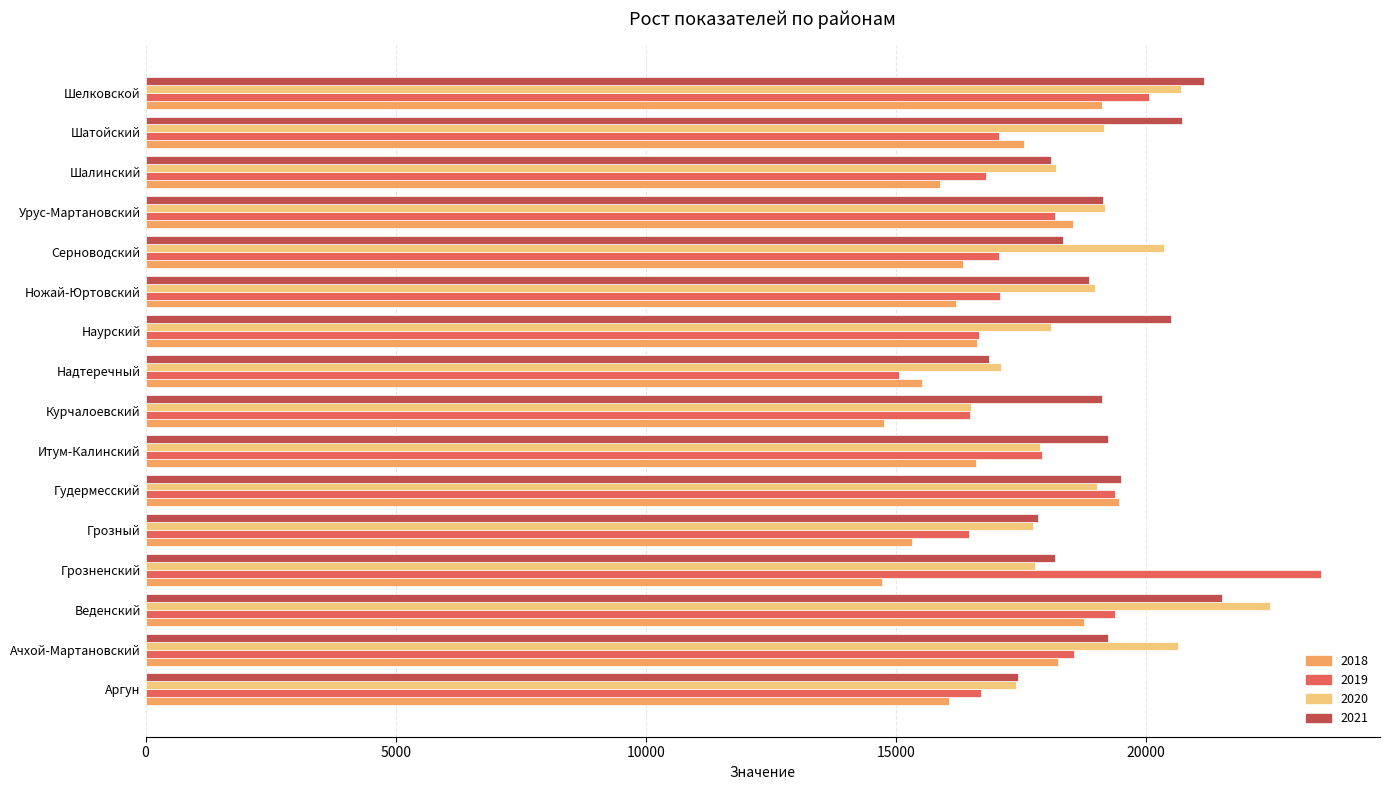

What is the greatest value displayed?

23510.0